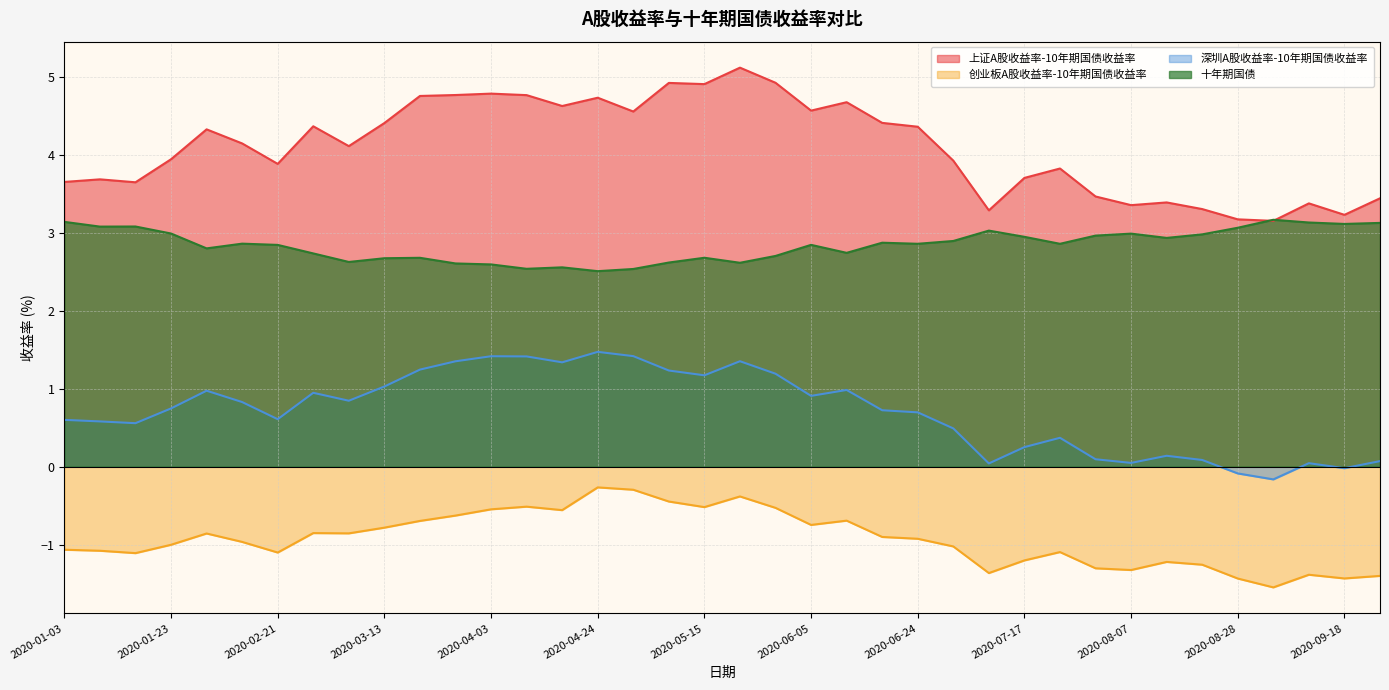

What is the label of the 5th point from the left?

2020-02-07